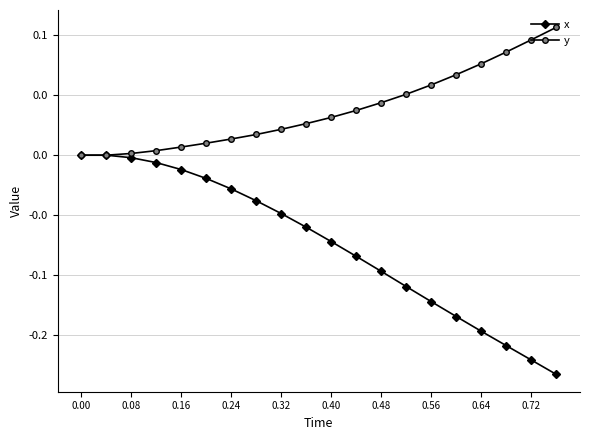

Reading right to left, extract all data points from this chart.

x: -0.2	-0.2	-0.2	-0.1	-0.1	-0.1	-0.1	-0.1	-0.1	-0.1	-0.1	-0.0	-0.0	-0.0	-0.0	-0.0	-0.0	-0.0	0.0	0.0
y: 0.1	0.1	0.1	0.1	0.1	0.1	0.1	0.0	0.0	0.0	0.0	0.0	0.0	0.0	0.0	0.0	0.0	0.0	0.0	0.0